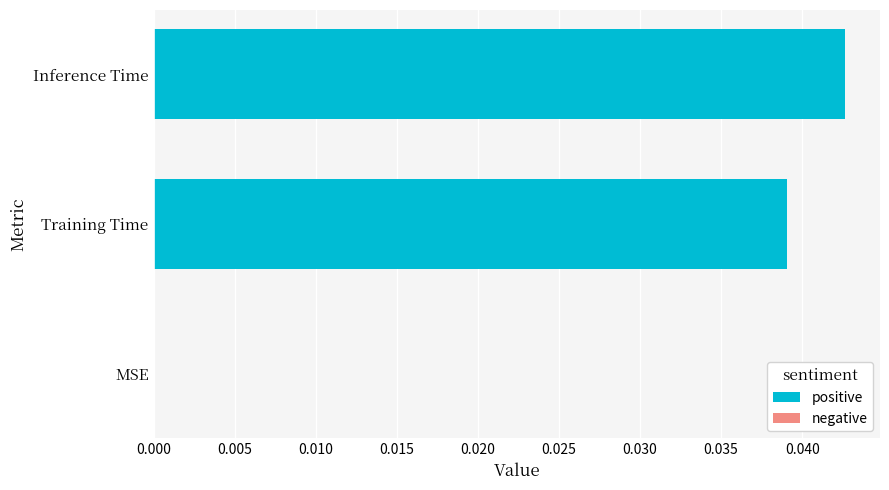

Between Inference Time and MSE, which is larger?

Inference Time